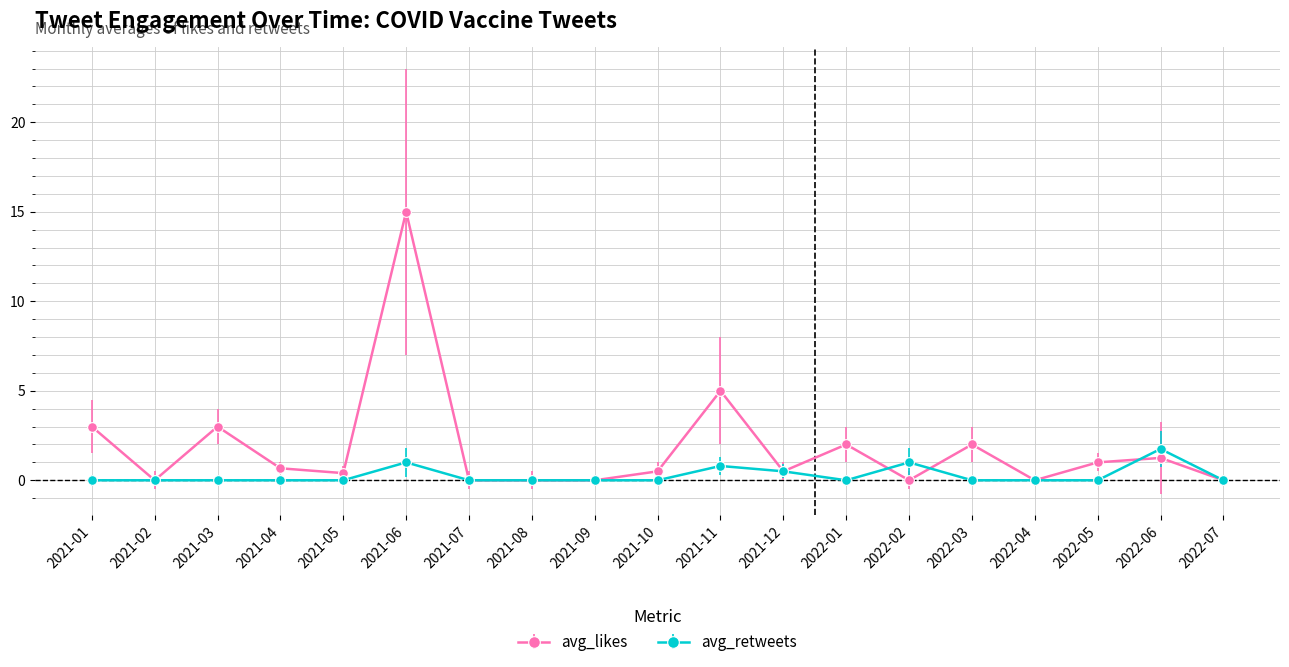

What is the label of the 19th point from the right?

2021-01